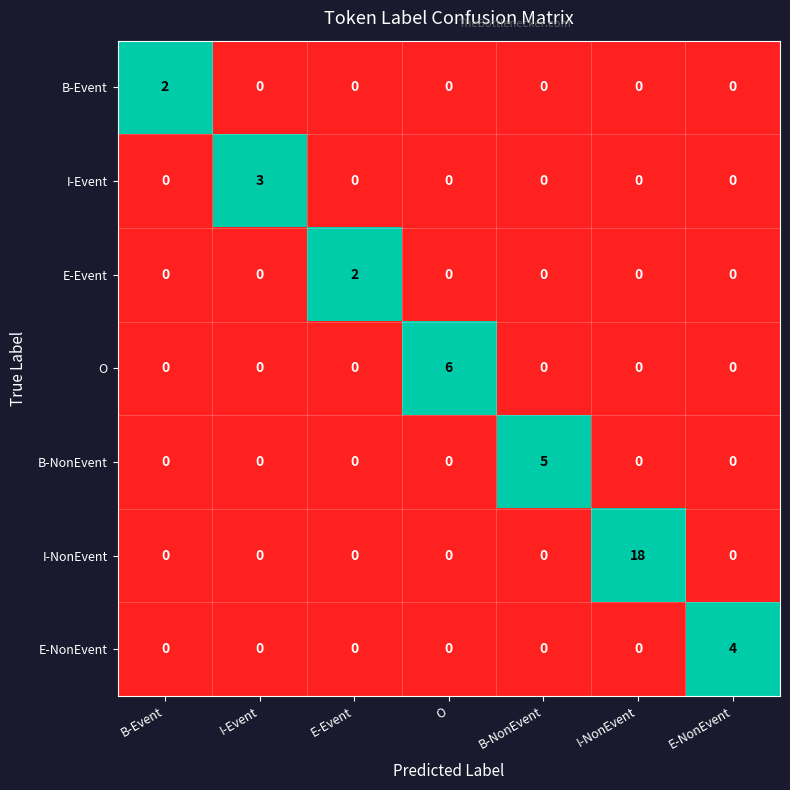

The I-Event series shows 1 at B-Event. True or false?

False